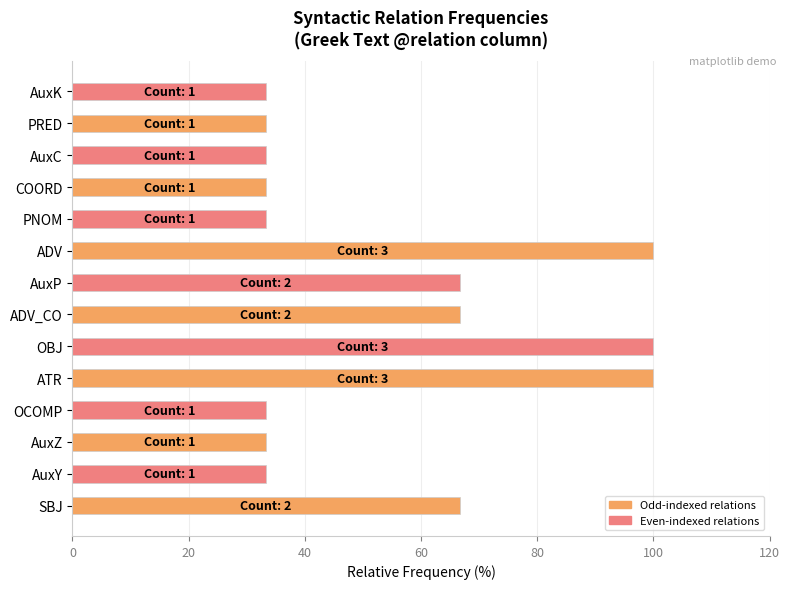

True or false: the data shows 100.0 at ADV.

True